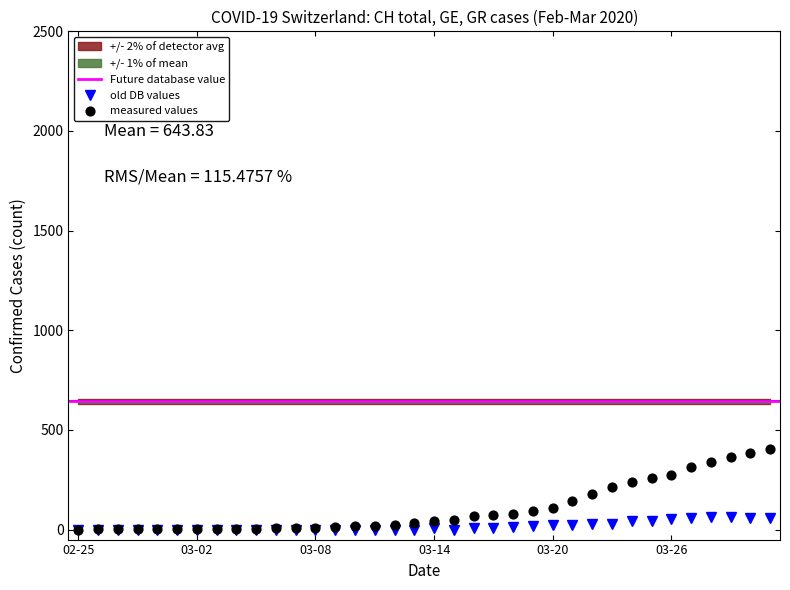

What is the total value across all series at 2020-03-01?

3